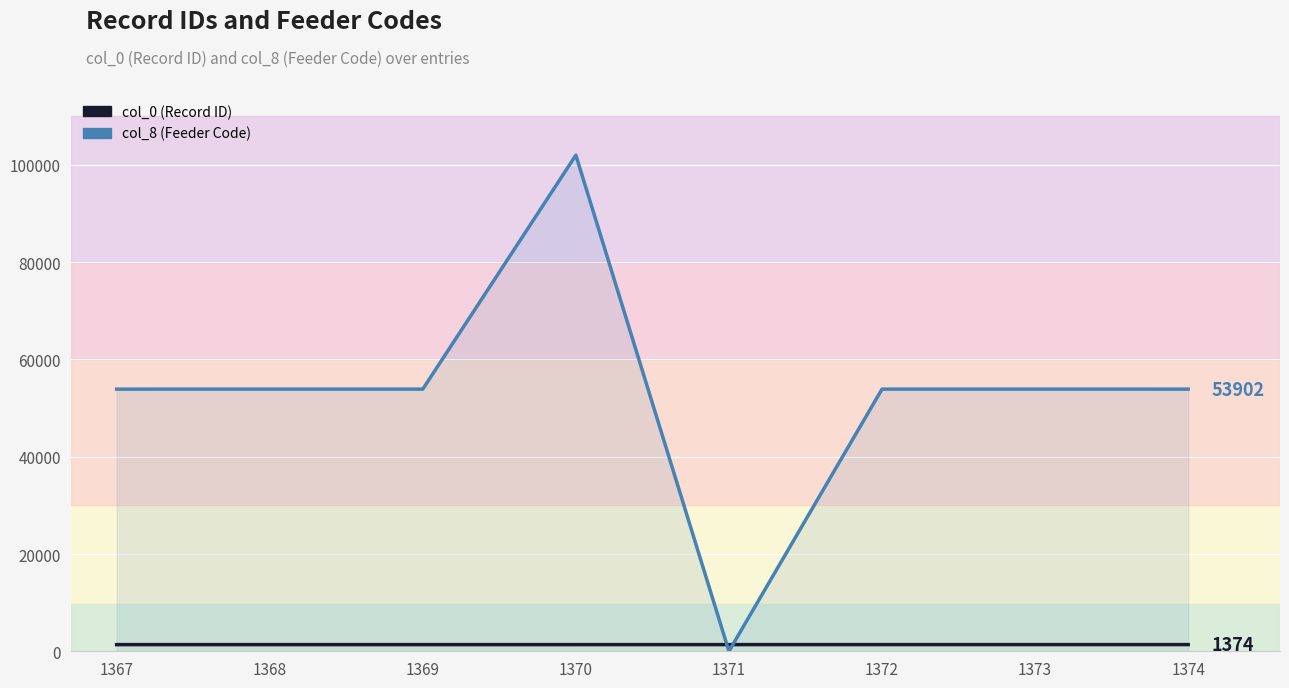

Between 1371 and 1373, which series saw the biggest shift?

col_8